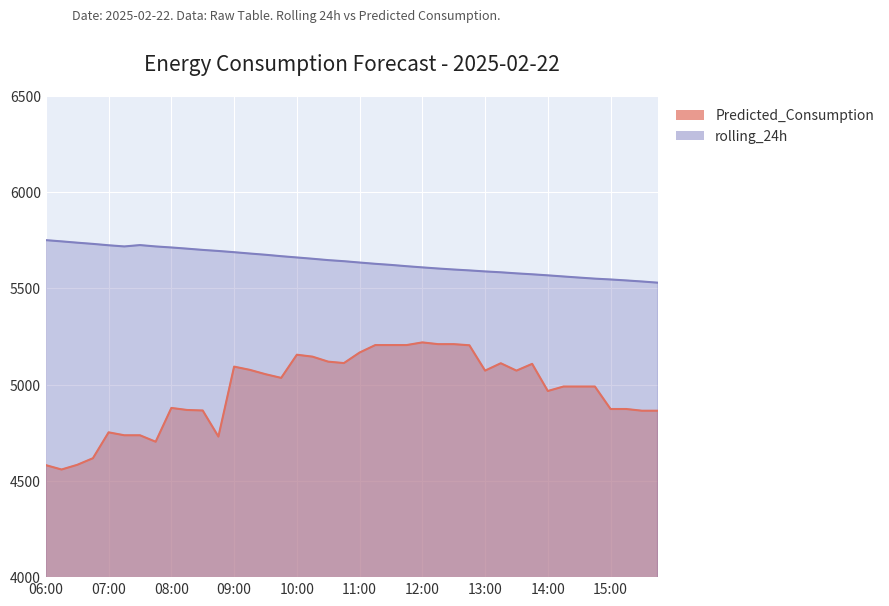

What is the value of the Predicted_Consumption point at the 22nd from the left?

5205.8